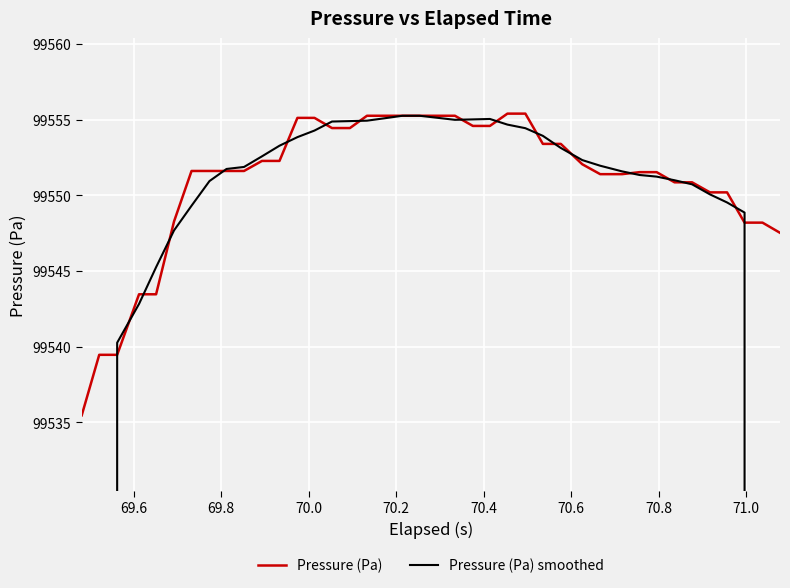

What is the lowest value of the Pressure (Pa) series?

99535.5